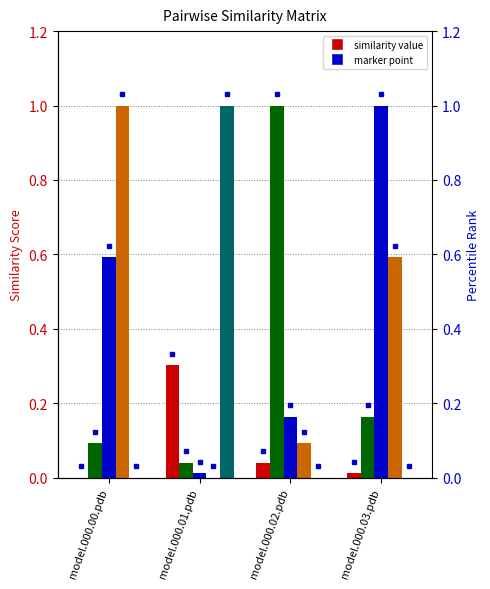

What is the difference between the maximum and minimum values in the model.000.04.pdb series?

1.0